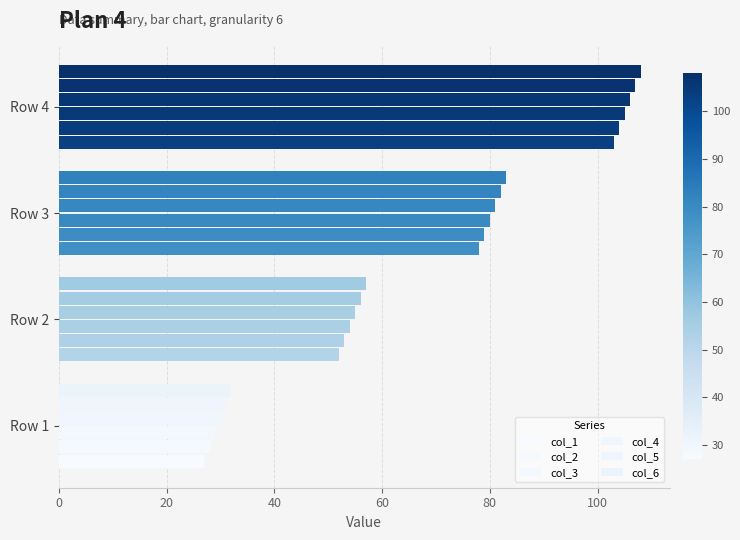

Which series has the largest range (max minus min)?

col_1